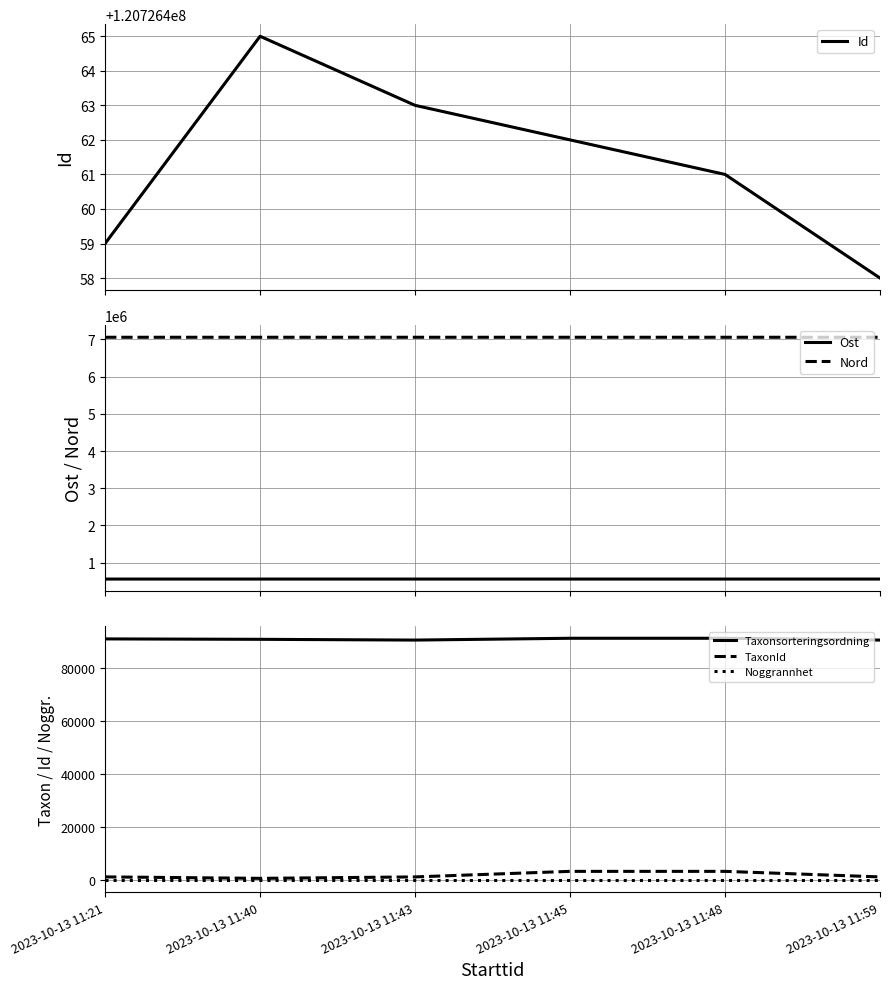

True or false: Taxonsorteringsordning and Id cross at least once.

False